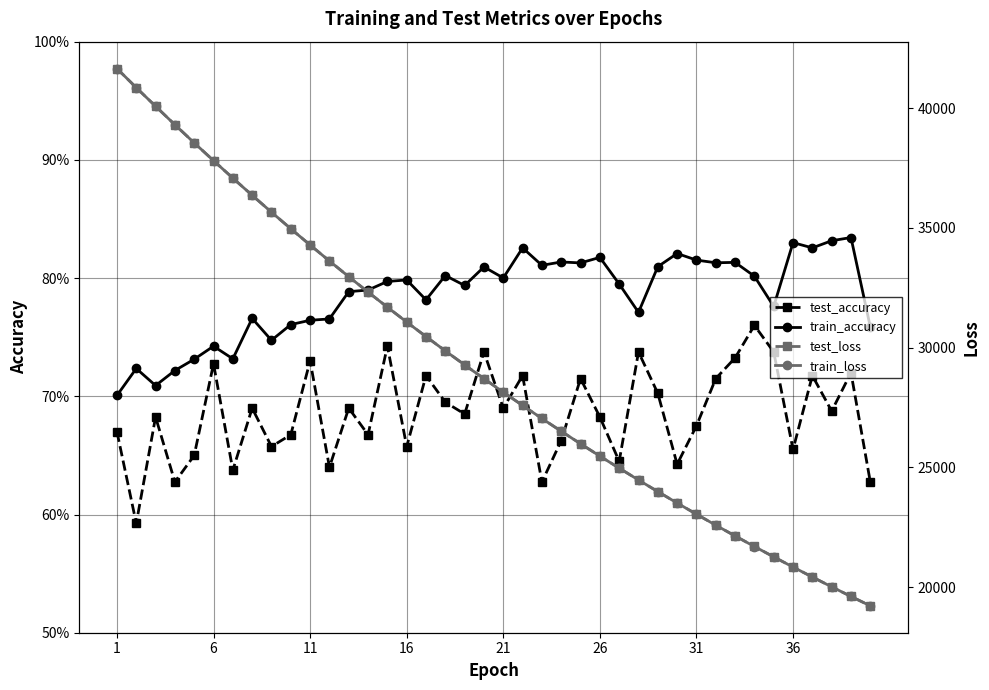

True or false: test_accuracy and train_accuracy intersect in this chart.

False